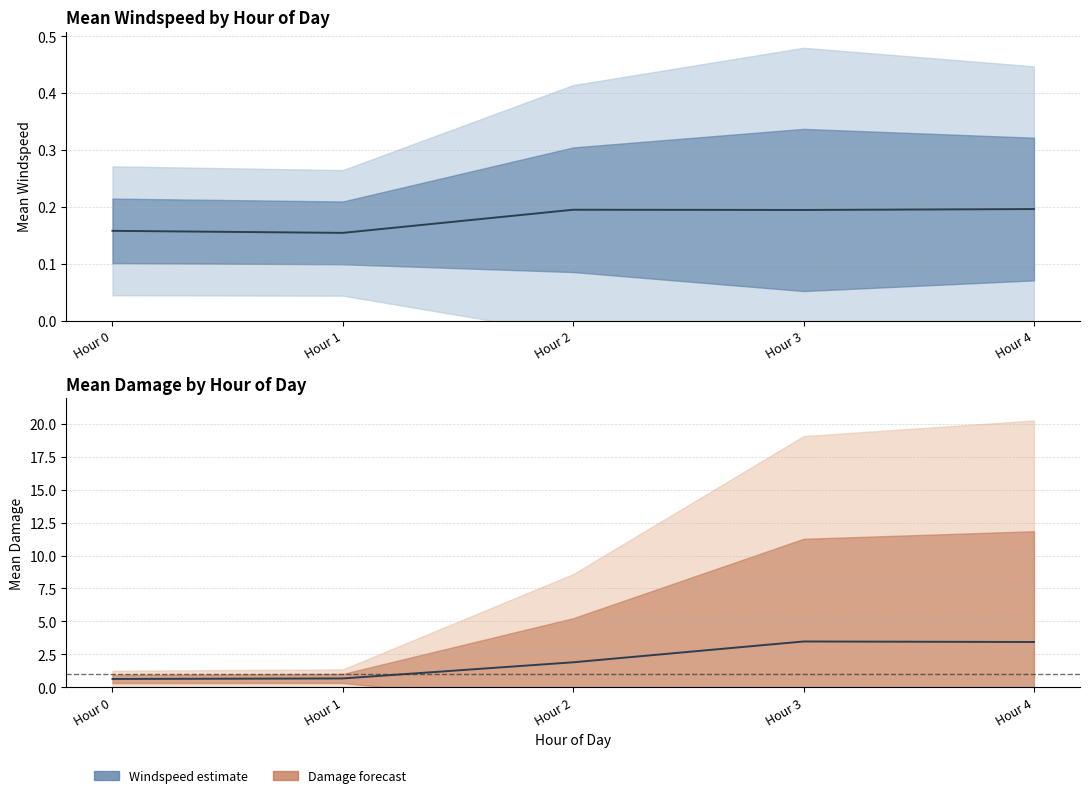

How many Mean damage values are between 0 and 3?

3